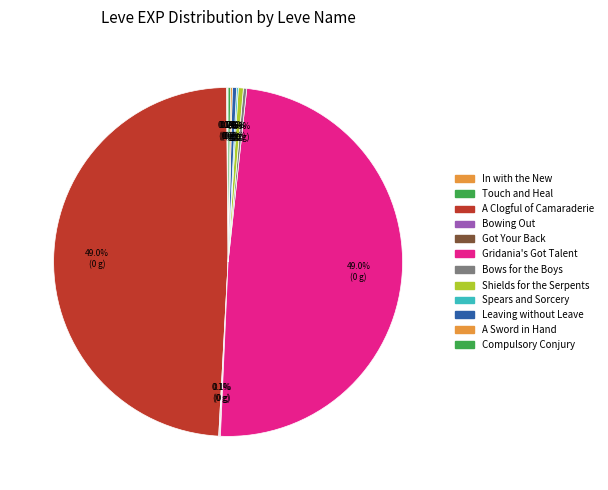

How many slices are in this pie chart?

12